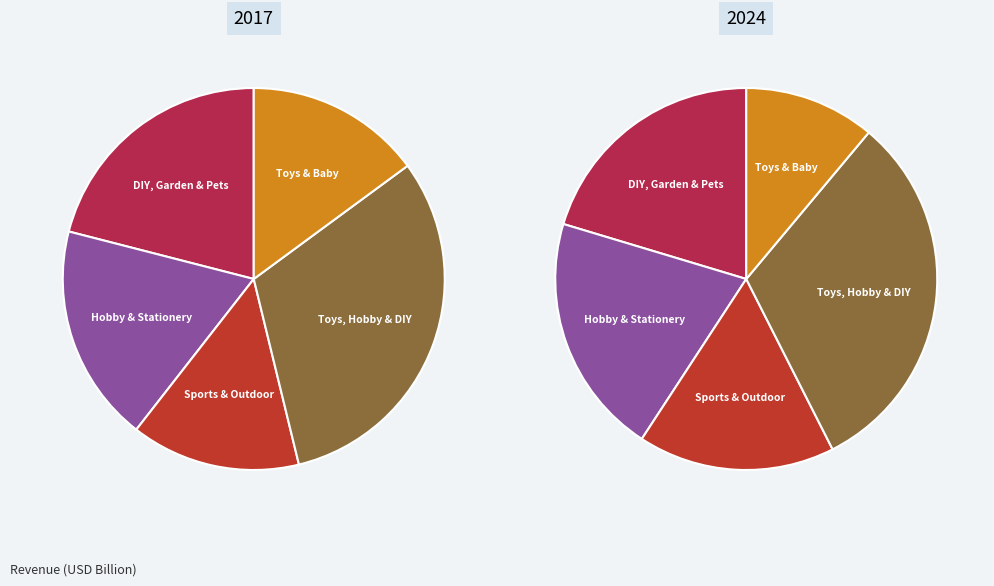

Which slice is the smallest?

Sports & Outdoor